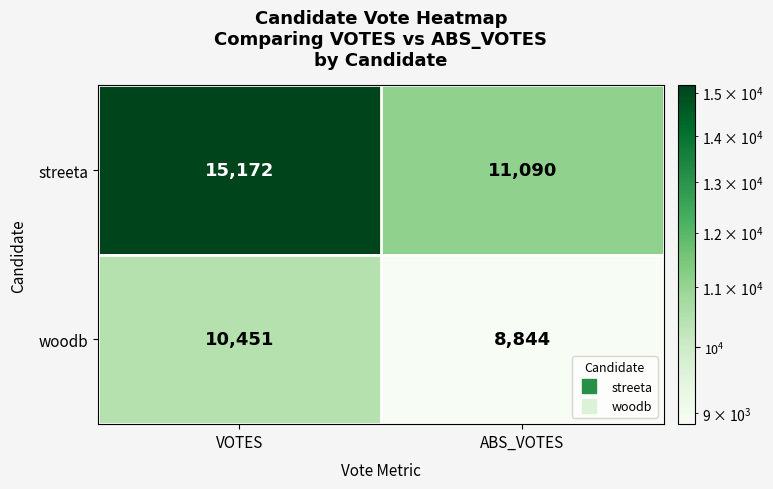

Where is woodb nearest to the value 9647?

ABS_VOTES